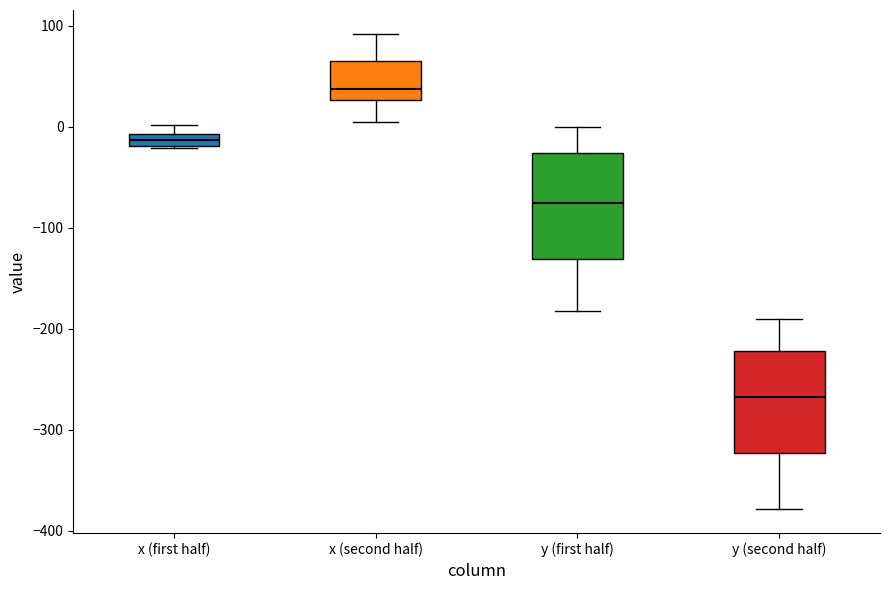

Which box's median line is the highest?

x (second half)